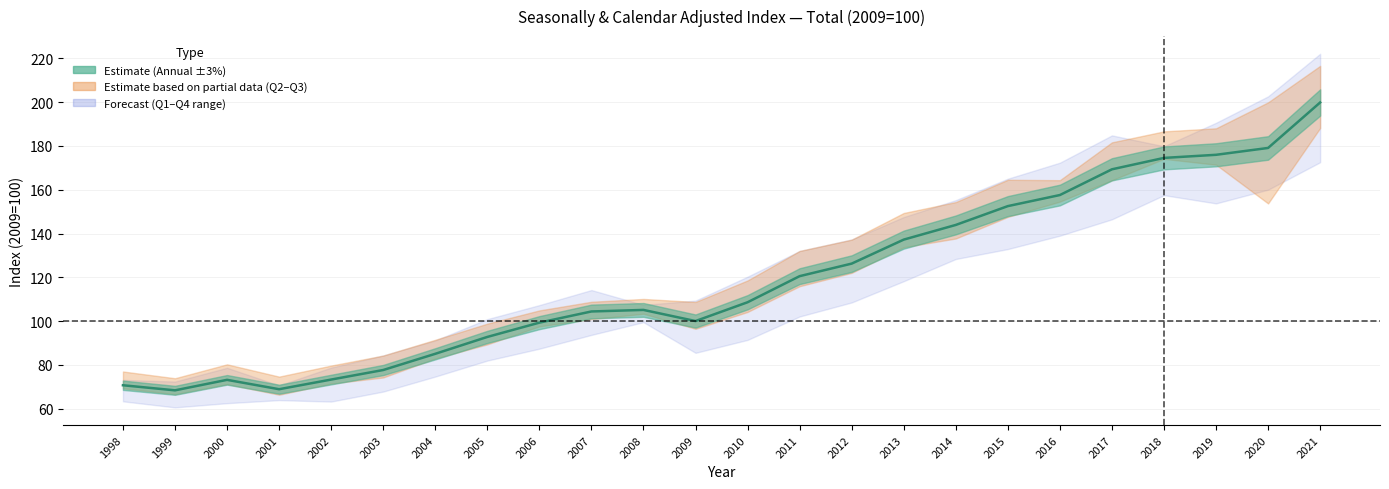

Reading left to right, what are all the values shown in this chart?

70.7	68.3	73.1	68.9	73.3	77.6	85.0	92.7	99.3	104.4	105.1	100.0	108.6	120.5	126.2	137.2	143.9	152.5	157.6	169.3	174.5	176.0	179.1	199.9